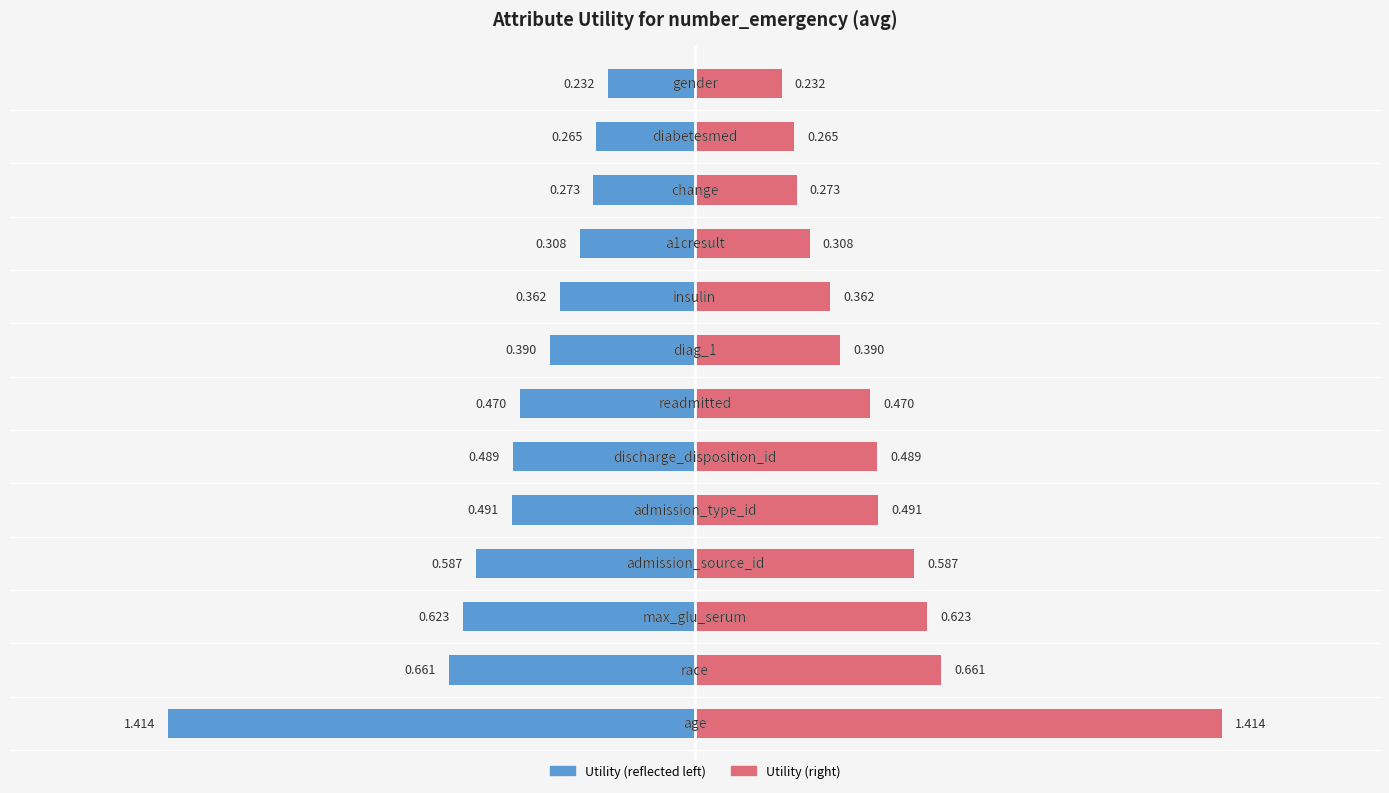

Rank the series by their average value, from highest to lowest.

Utility (right), Utility (left)